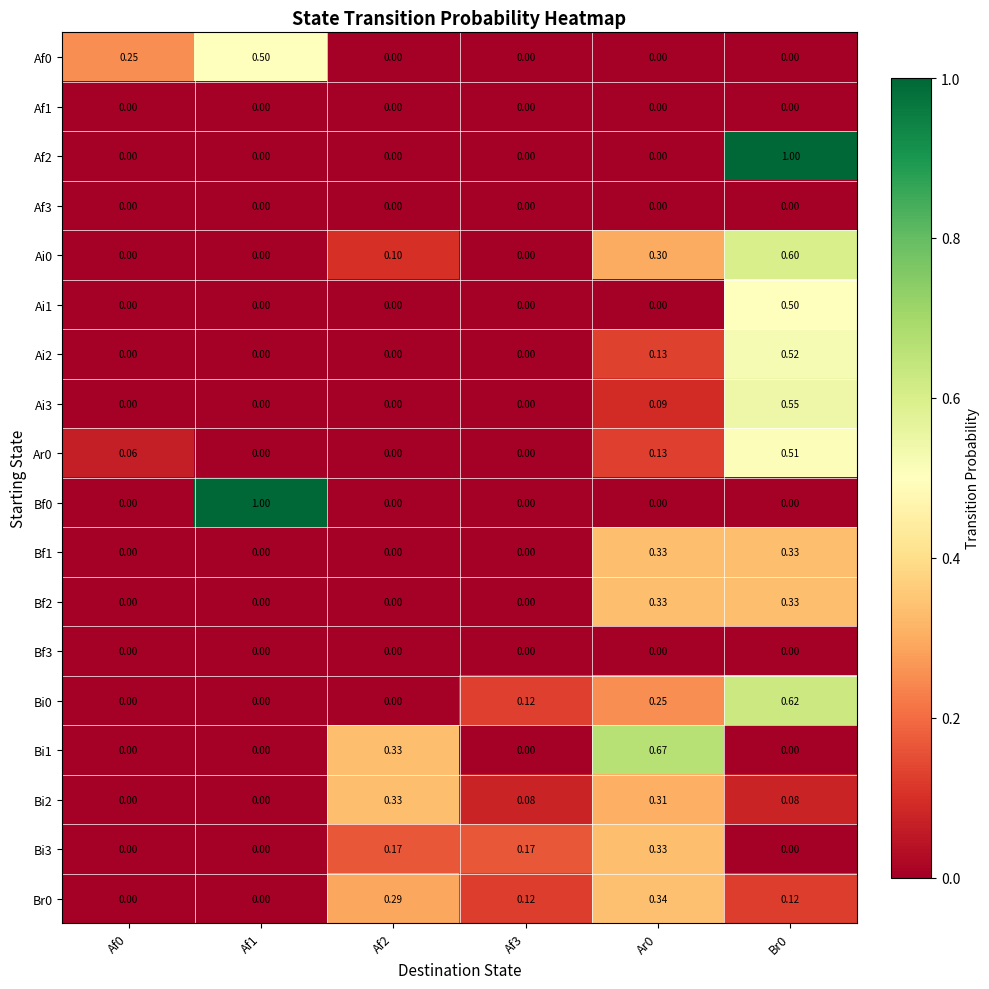

How many categories are shown in the chart?

6